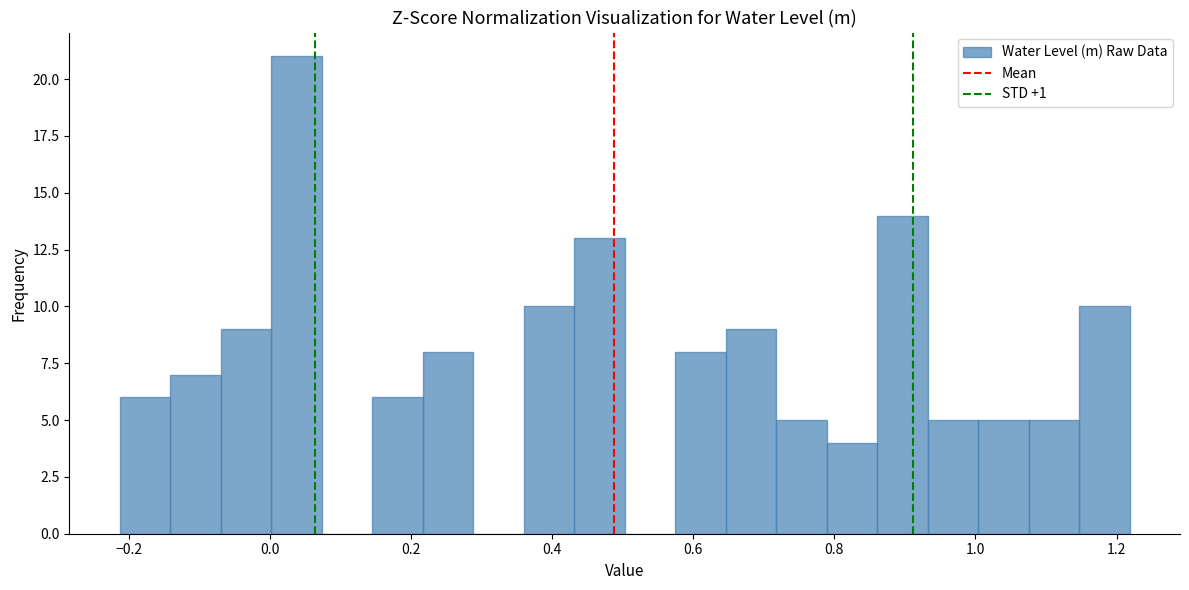

Read against the x-axis, roughly where is the centre of the tallest bar?

0.04